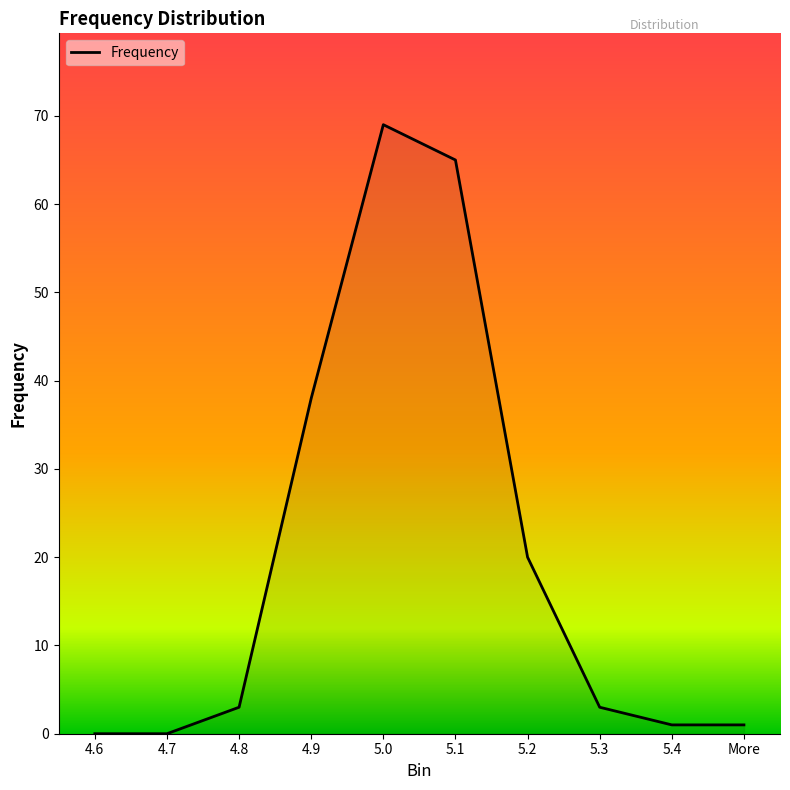

The value at 4.9 is 56. True or false?

False